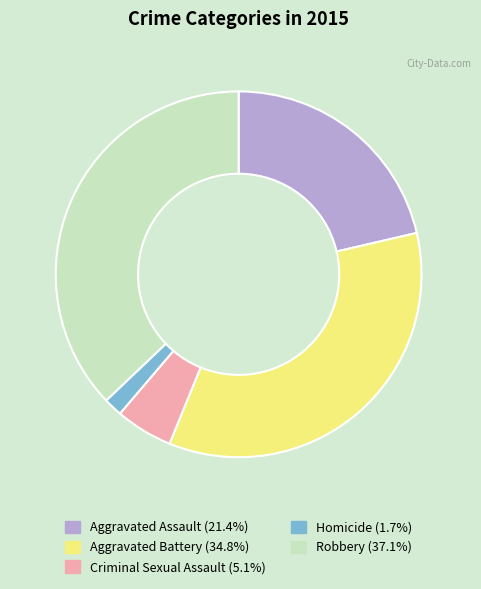

Rank the categories by value from lowest to highest.

Homicide, Criminal Sexual Assault, Aggravated Assault, Aggravated Battery, Robbery